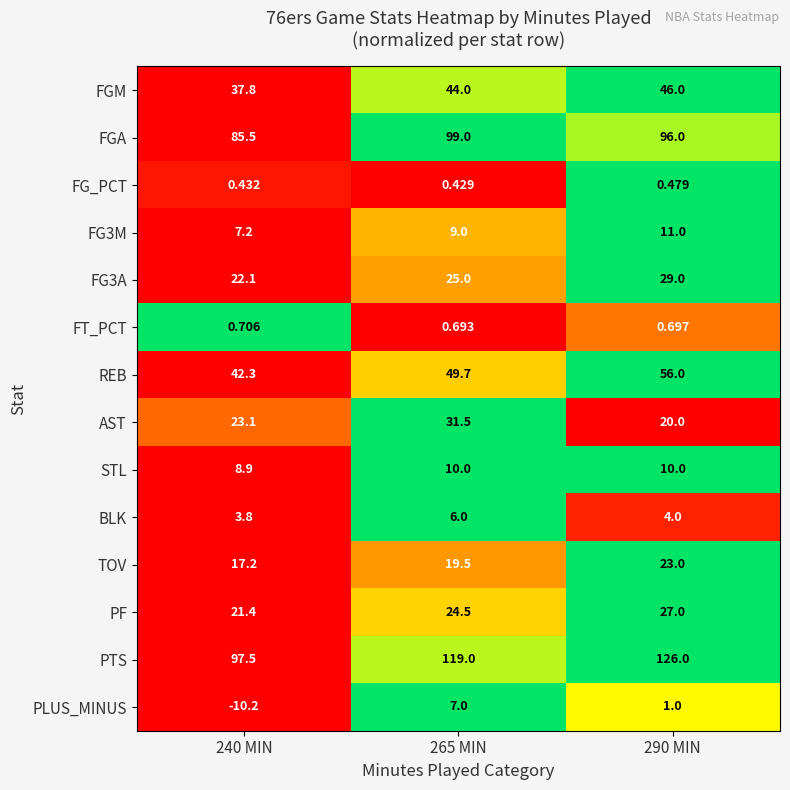

At which category is the sum across all series the highest?

290 MIN